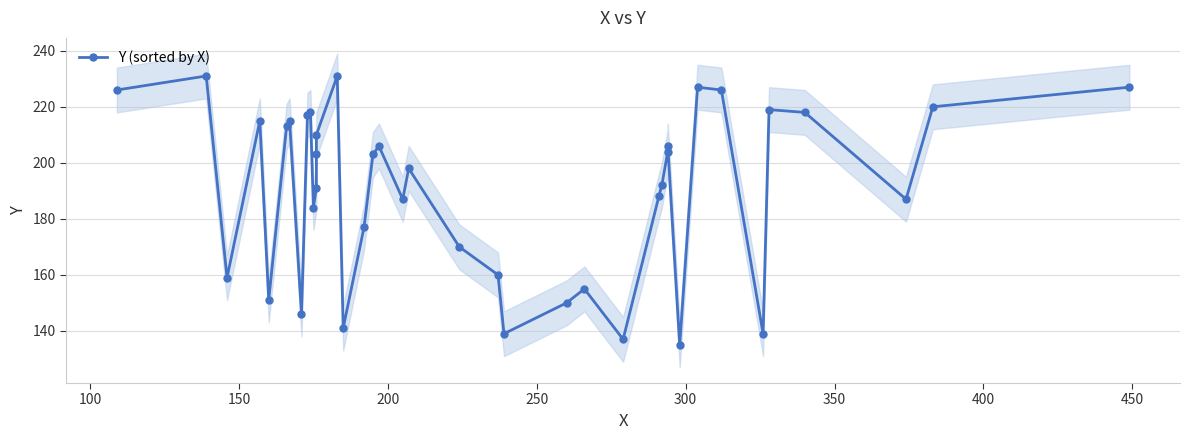

How many lines are shown in the chart?

1